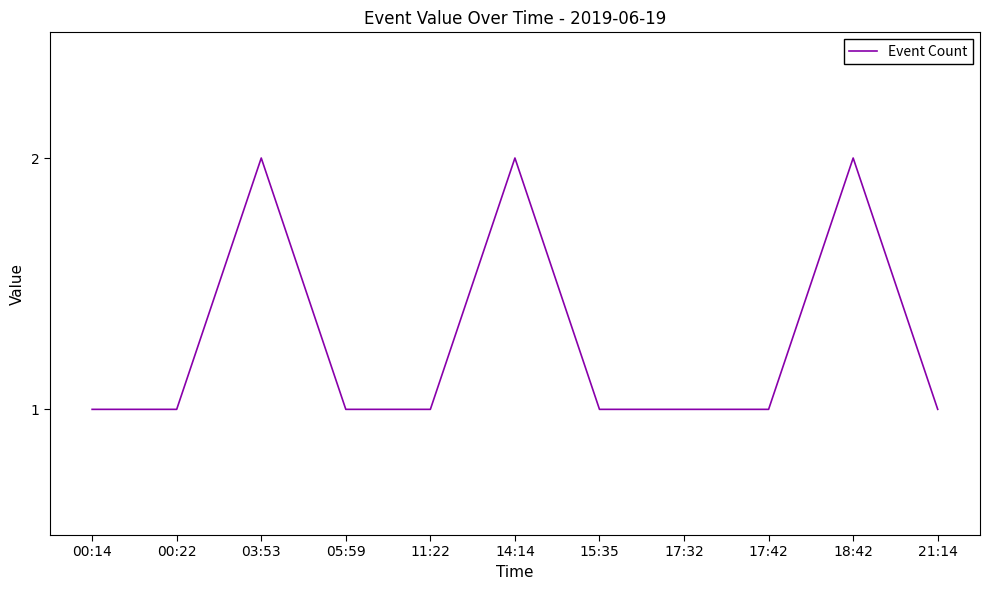

What is the sum of all values?

14